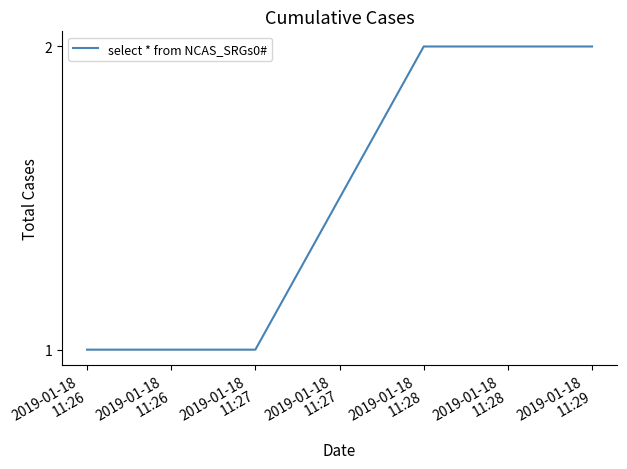

How many values are below 2?

2